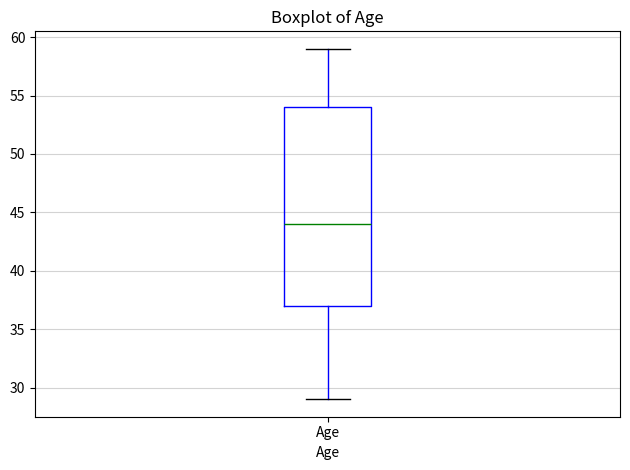

Read this box plot against the y-axis: the position of the median line, the range covered by the box, and the ends of both whiskers. The values are not printed on the chart, so give them approximately, as read against the axis.

median 44, box 37 to 54, whiskers 29 to 59